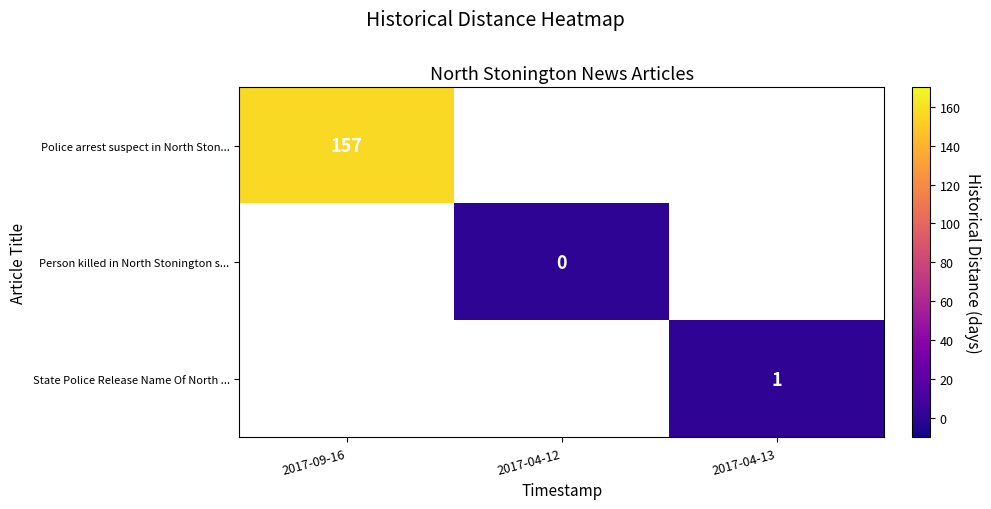

The State Police Release Name Of North ... series shows 0 at 2017-04-13. True or false?

False